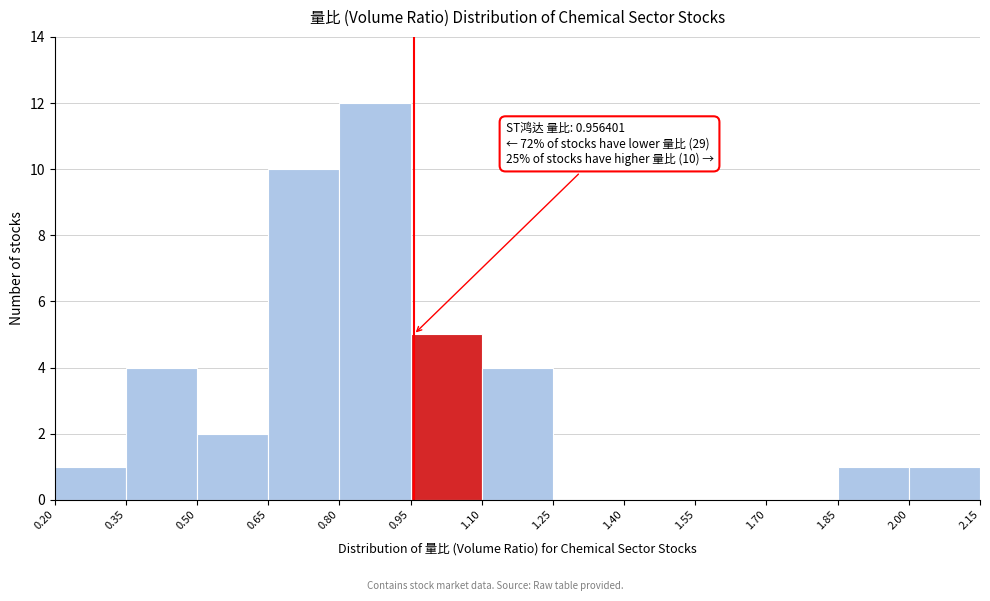

Over which range of the x-axis is the bar tallest?

0.80 to 0.95